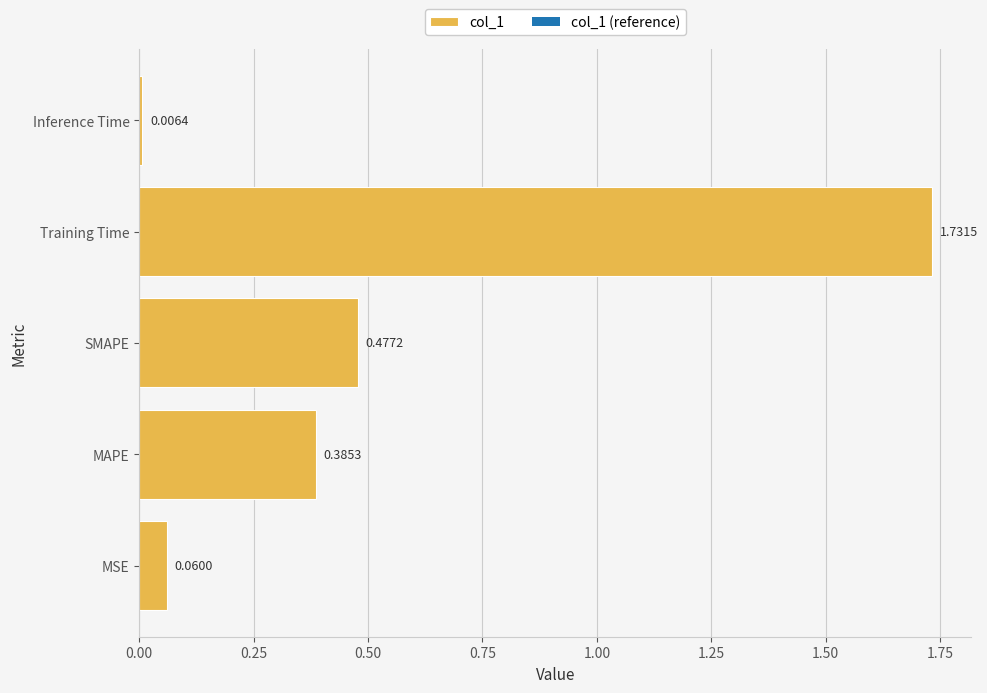

What is the change in value from MSE to SMAPE?

+0.4